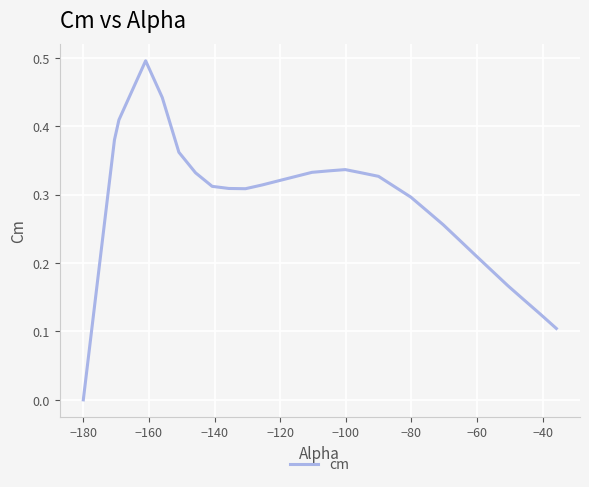

Is this an area chart (filled region under the line)?

No